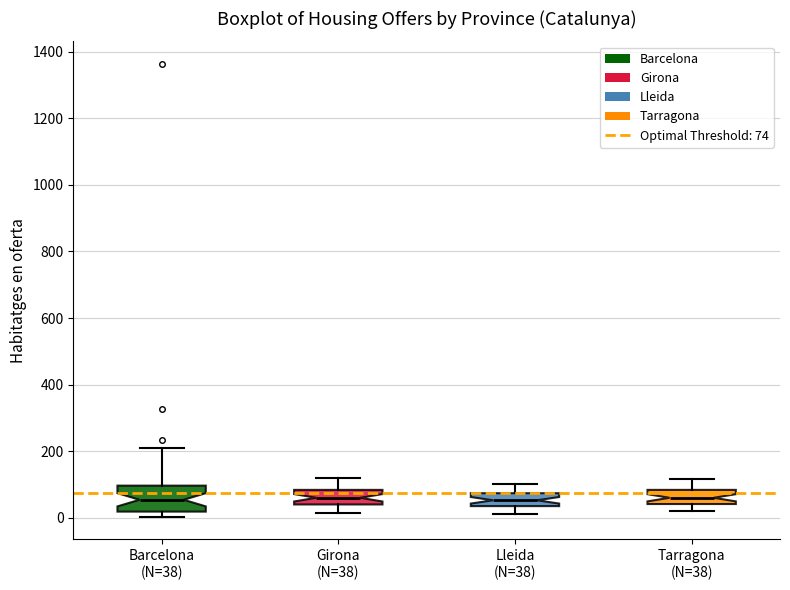

Comparing the boxes themselves (not the whiskers), which one is the tallest?

Barcelona (N=38)